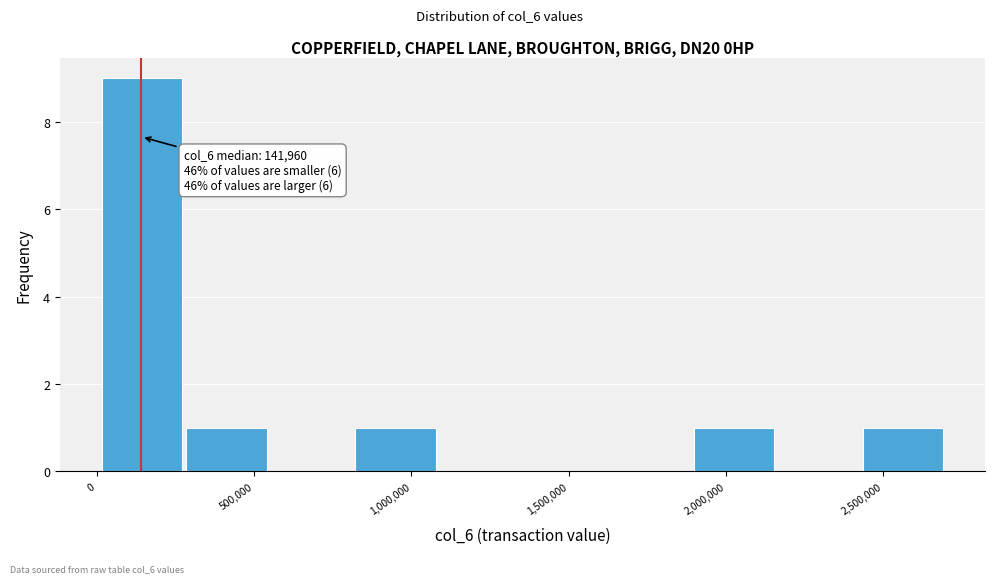

Which range on the x-axis has the tallest bar?

0 to 300000